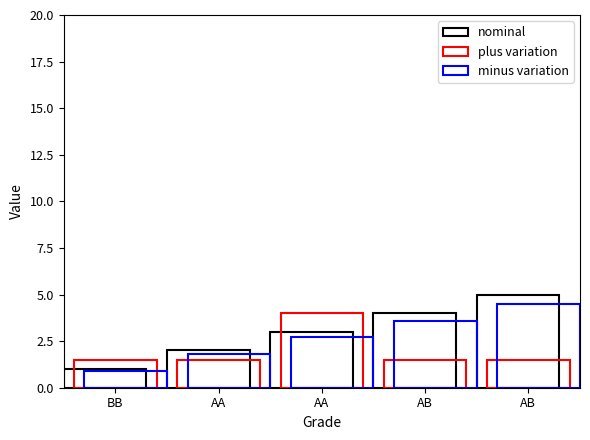

What is the label of the 1st bar from the left?

BB